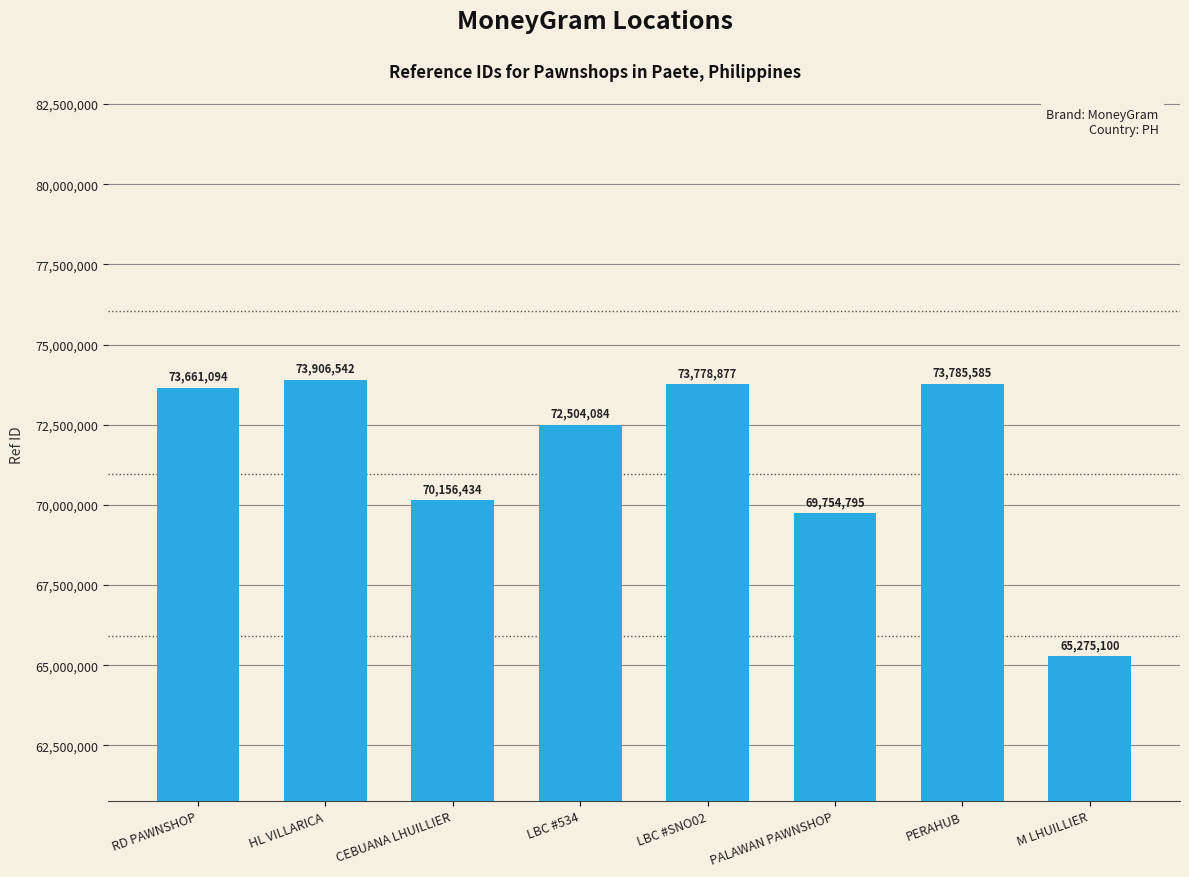

Which label corresponds to the smallest value in the chart?

M LHUILLIER